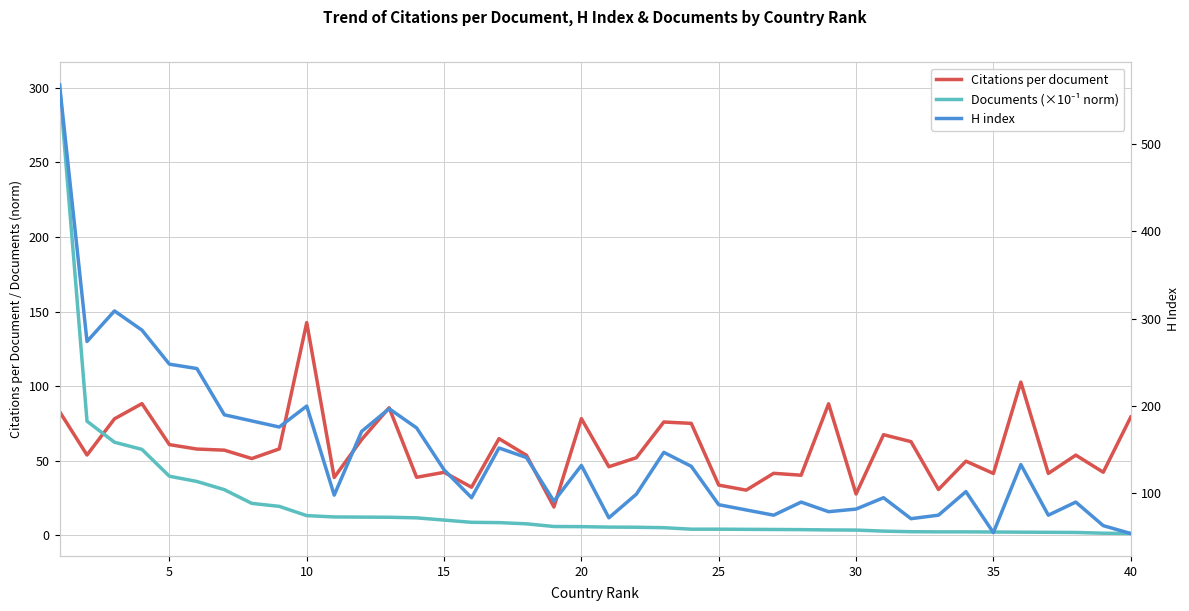

What is the difference between the maximum and second lowest values in the Documents (×10⁻¹ norm) series?

300.6